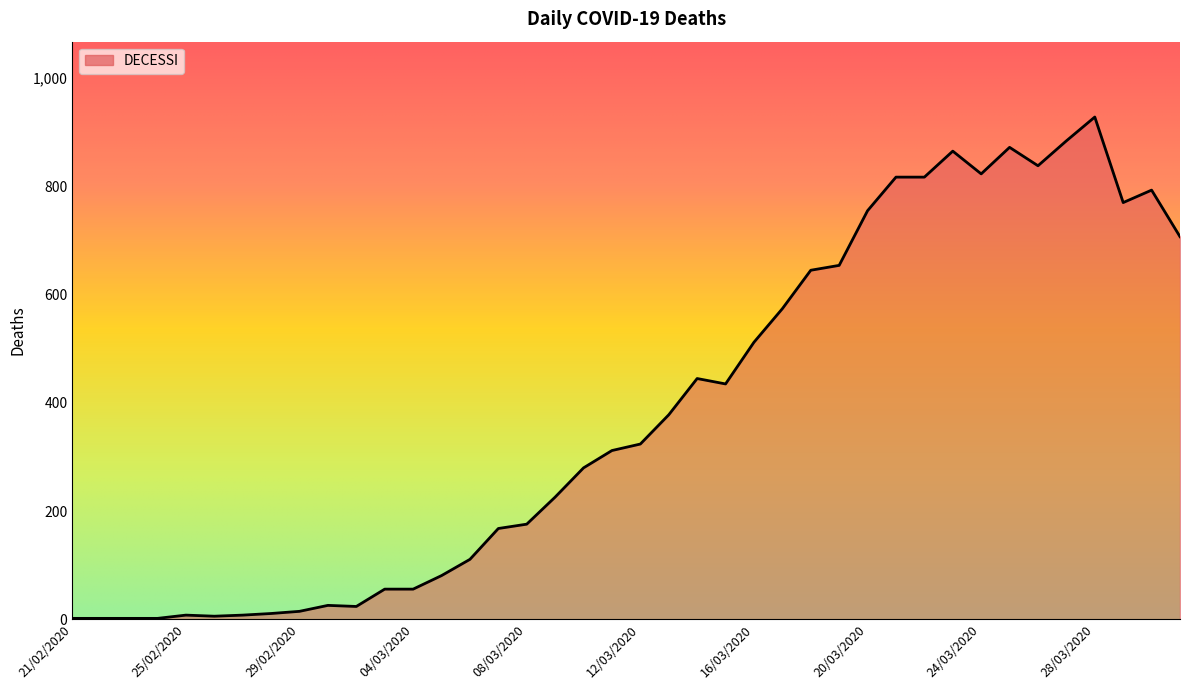

What is the maximum value shown in the chart?

928